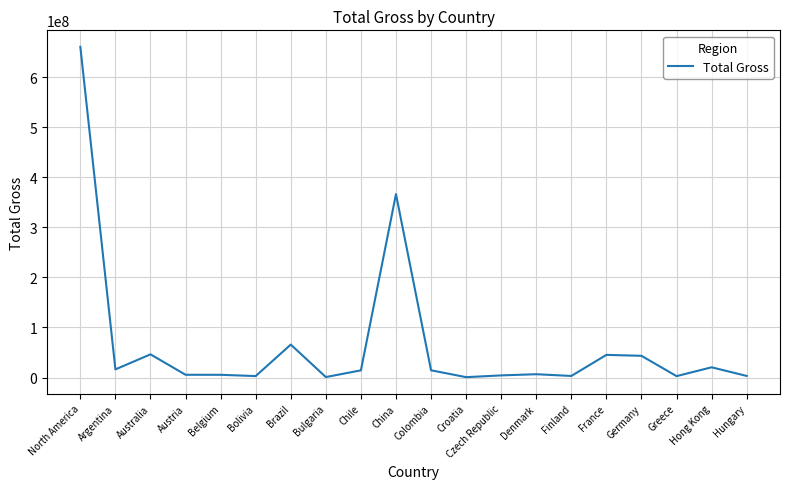

What is the difference between the second highest and second lowest values?

365261462